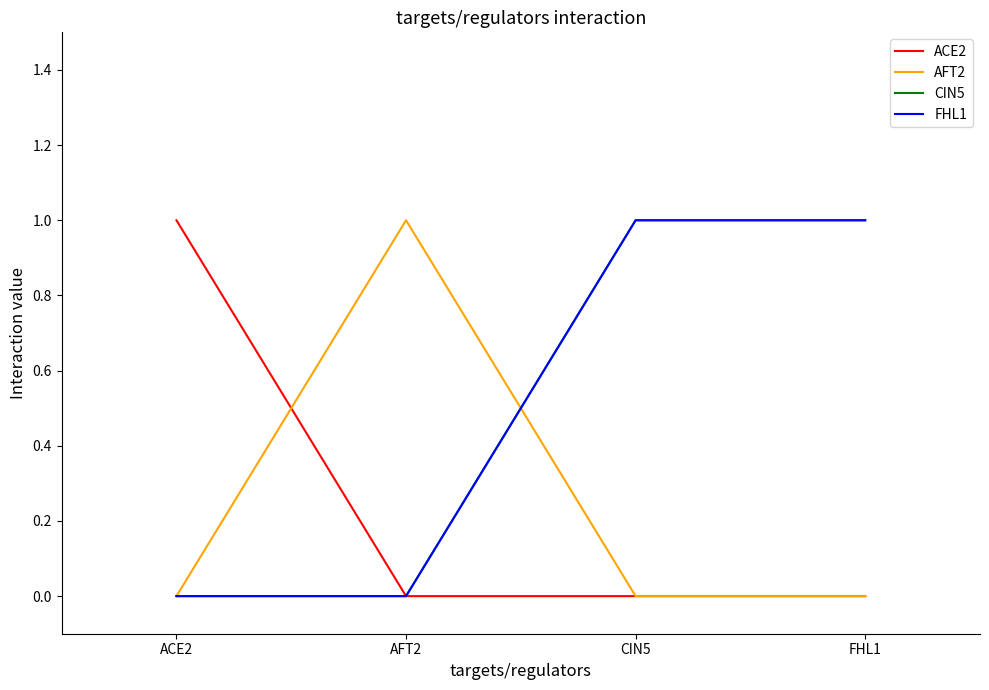

Rank the series by their maximum value, from lowest to highest.

ACE2, AFT2, CIN5, FHL1